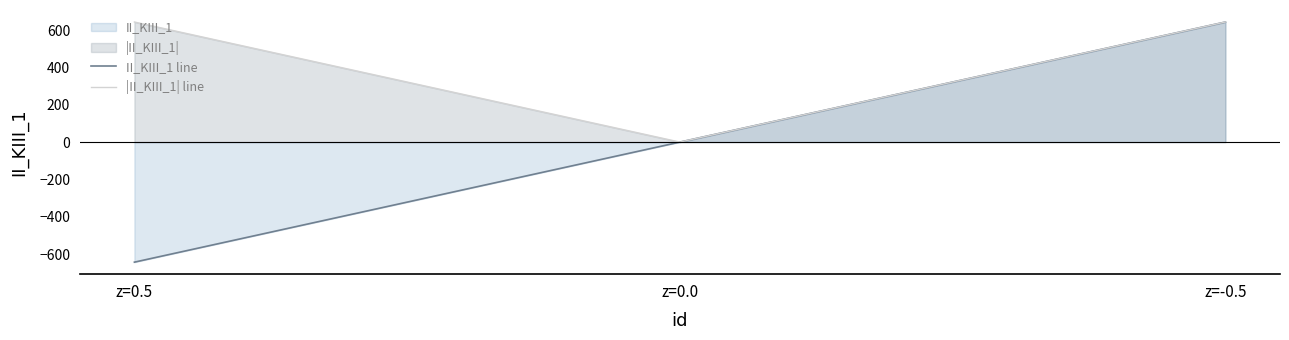

Is it true that |II_KIII_1| line equals 643.7 at z=-0.5?

True